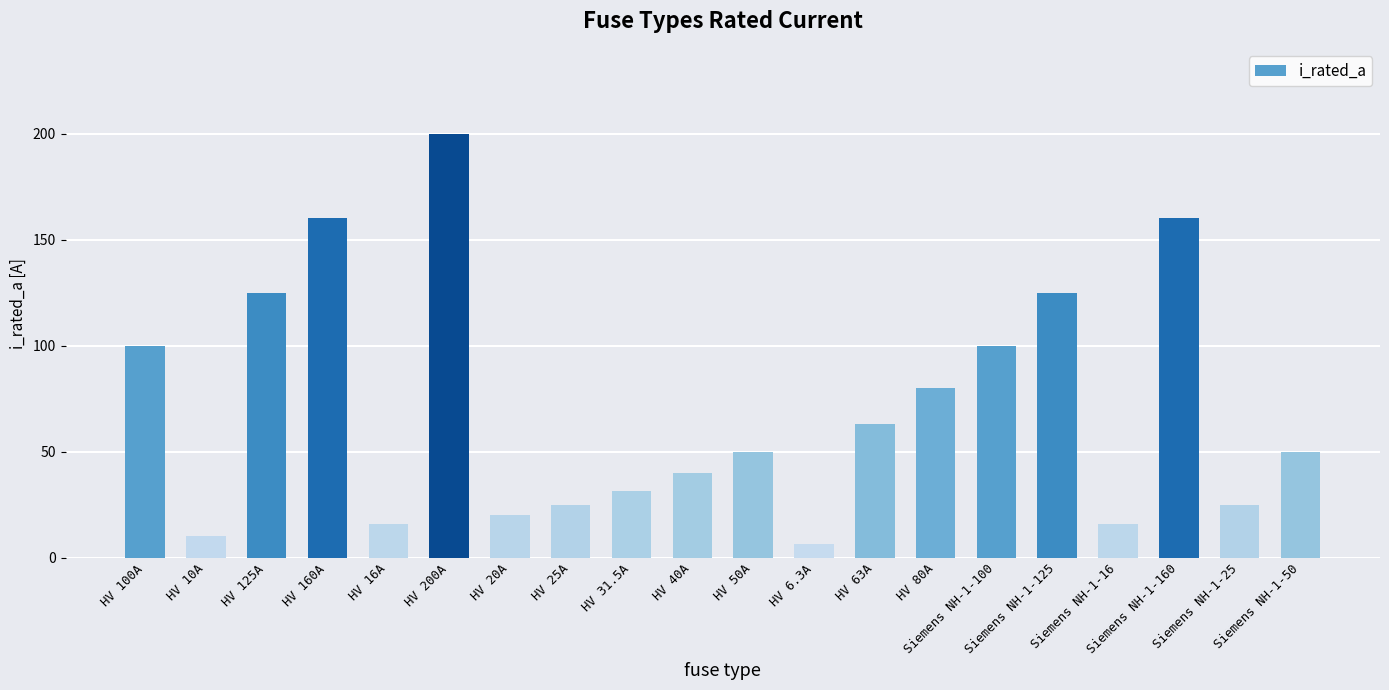

The value at HV 40A is 8.8. True or false?

False